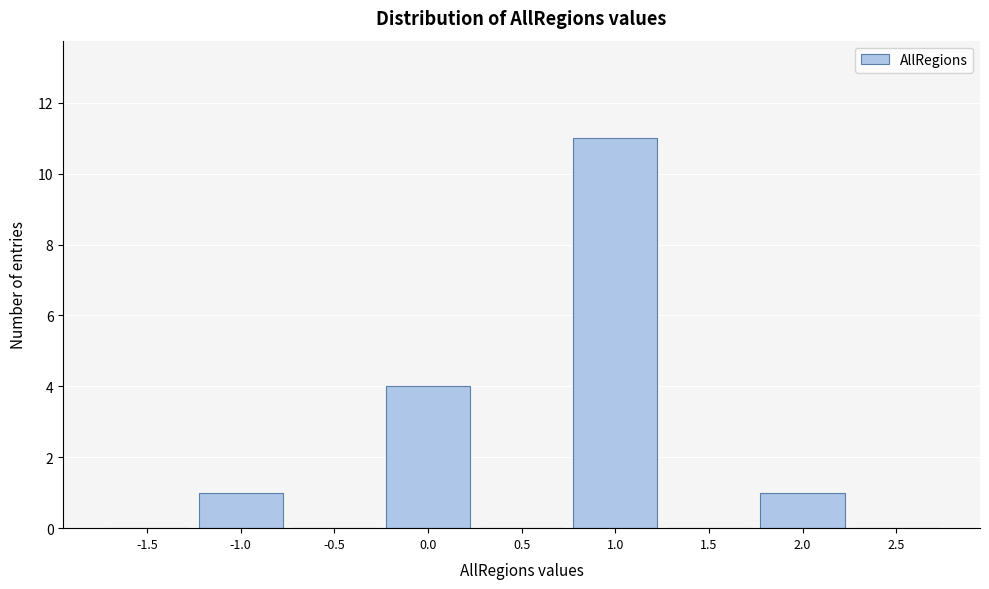

Reading left to right, transcribe all the data shown in this chart.

-1.5=0	-1.0=1	-0.5=0	0.0=4	0.5=0	1.0=11	1.5=0	2.0=1	2.5=0